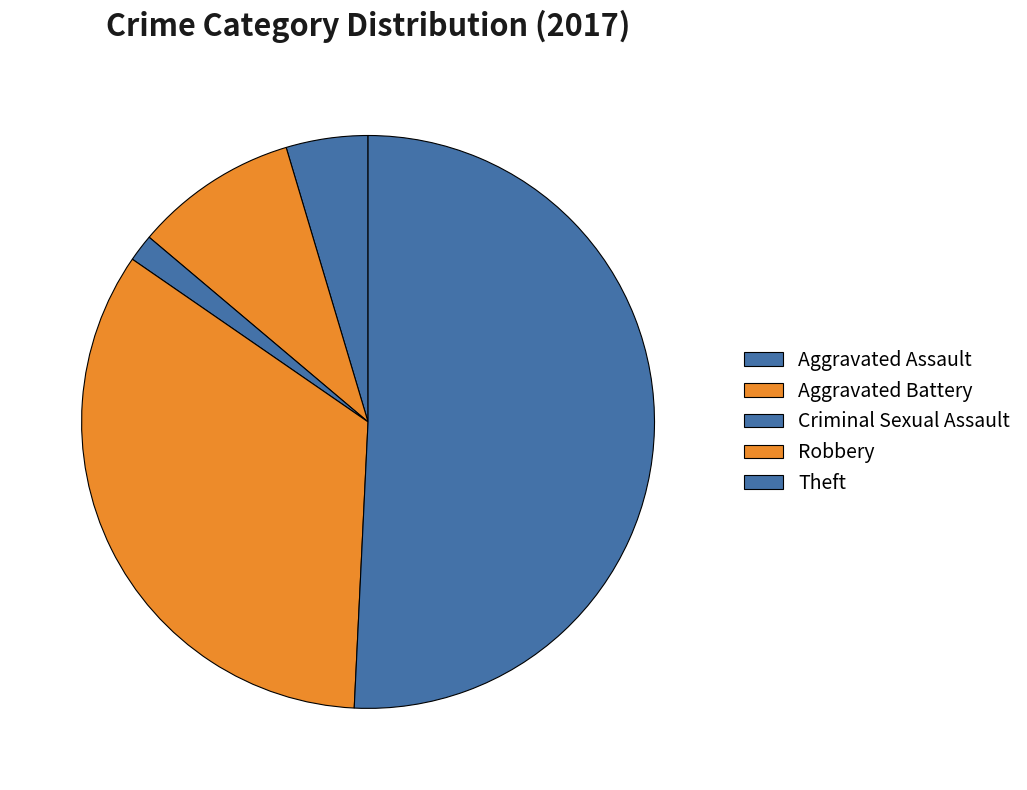

To the nearest percent, what percentage of the pie is Robbery?

34%